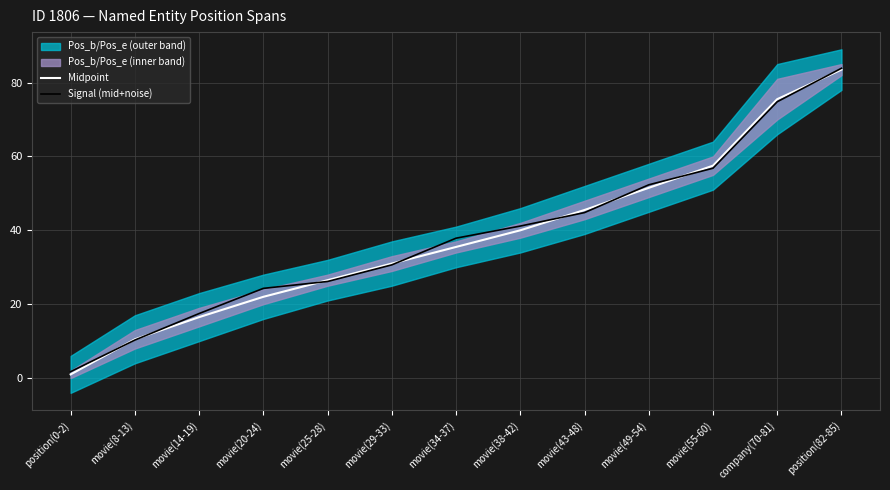

Rank the series at movie(38-42) from highest to lowest value.

Signal (mid+noise), Midpoint